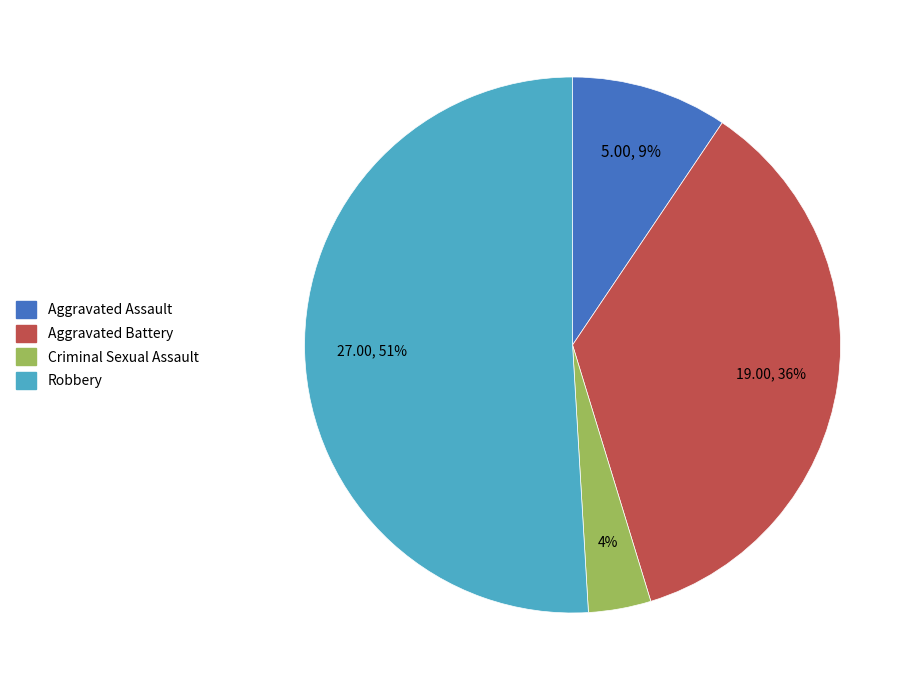

Does any single category account for the majority?

Yes